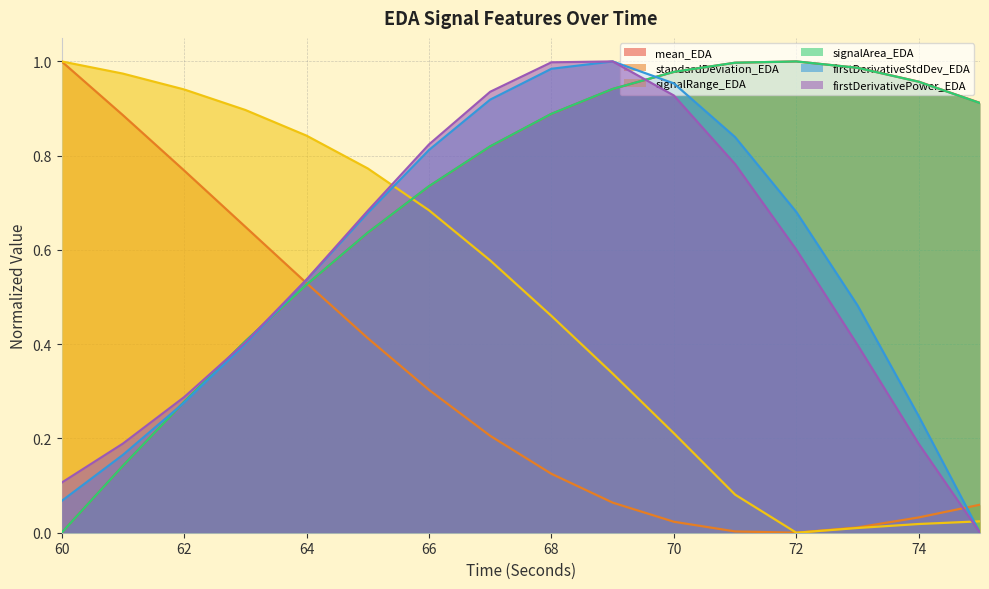

Which label corresponds to the smallest value in the chart?

60